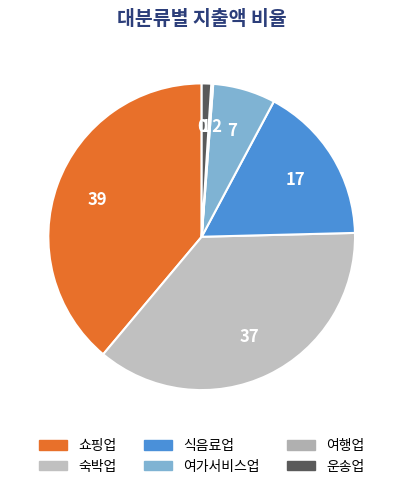

What is the largest slice in the pie chart?

쇼핑업